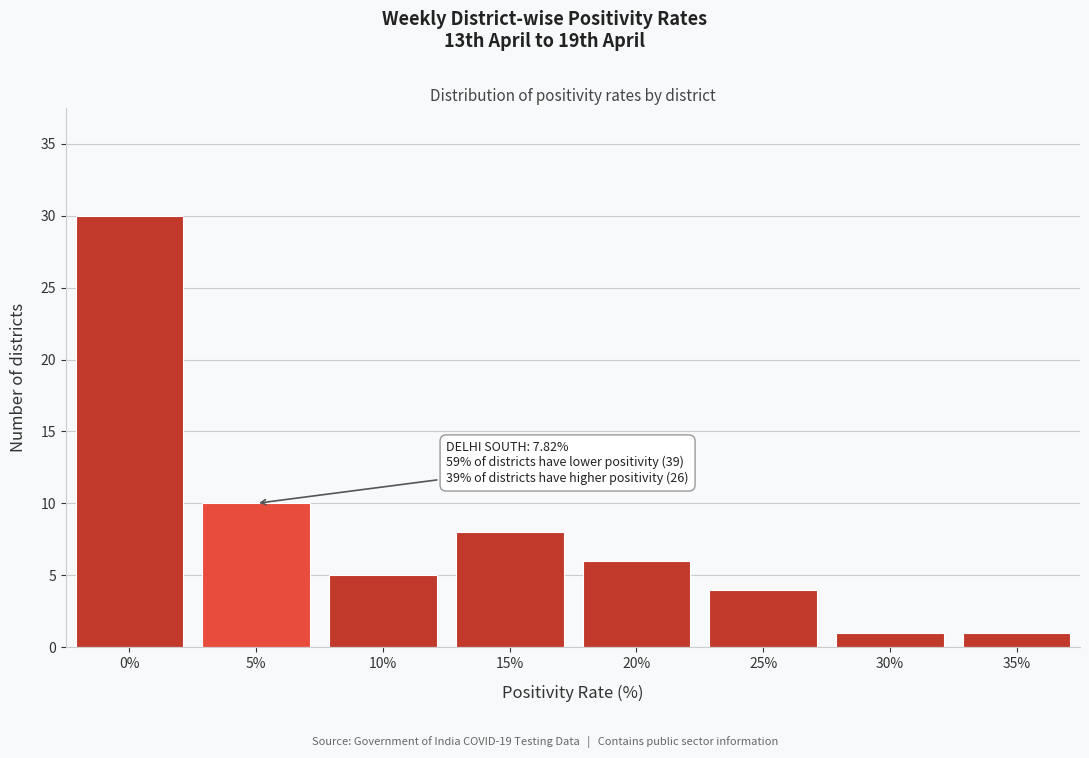

Reading right to left, what are all the values shown in this chart?

1	1	4	6	8	5	10	30